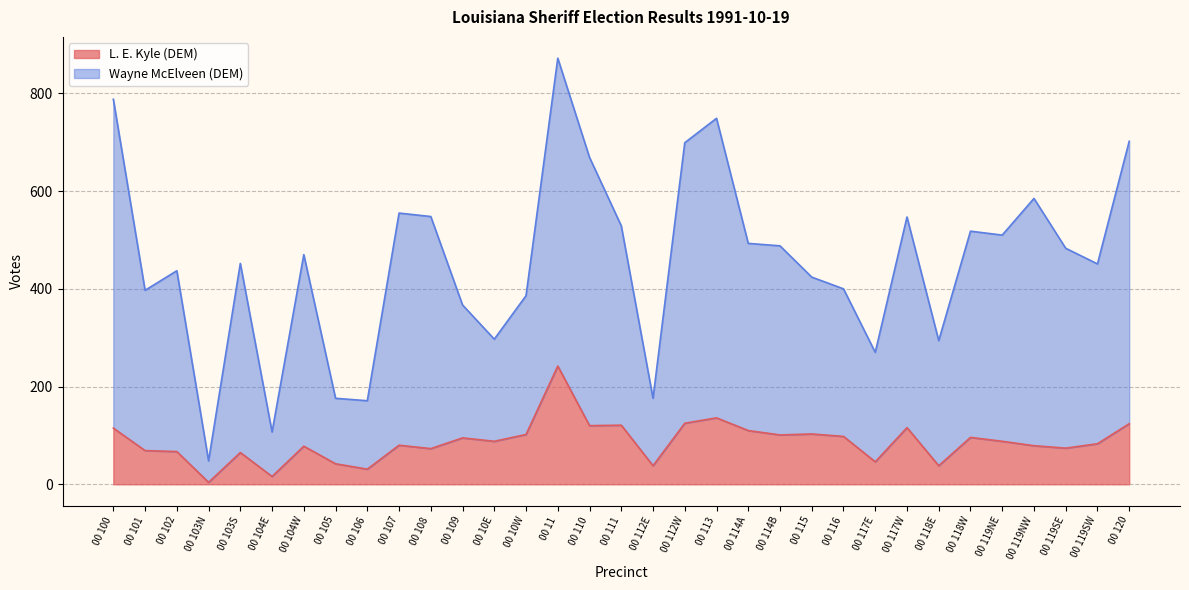

What is the value of the L. E. Kyle (DEM) point at the 24th from the left?

98